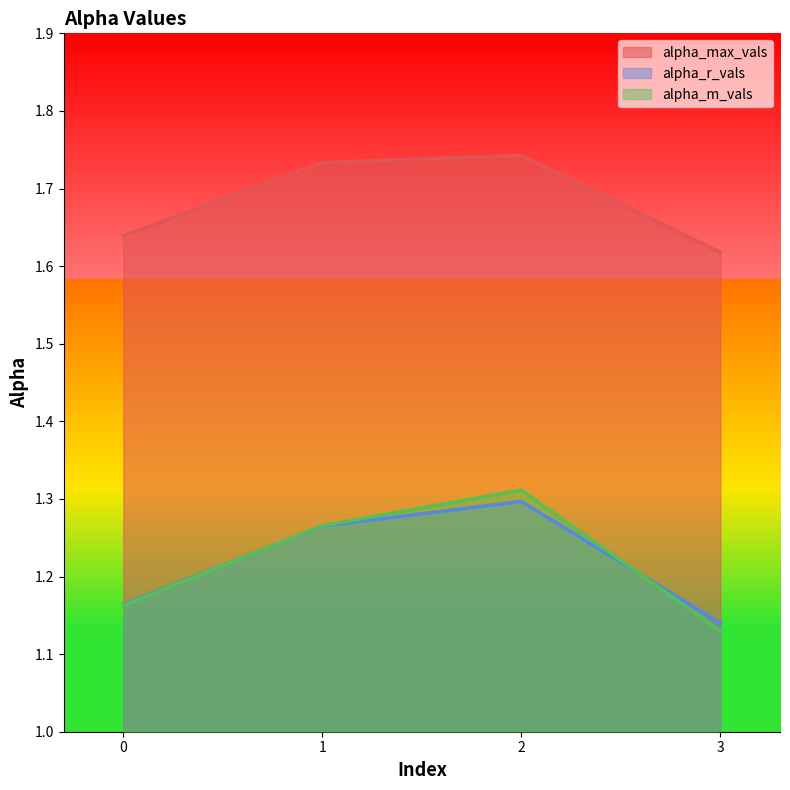

The value of alpha_r_vals at 0 is 1.8. True or false?

False